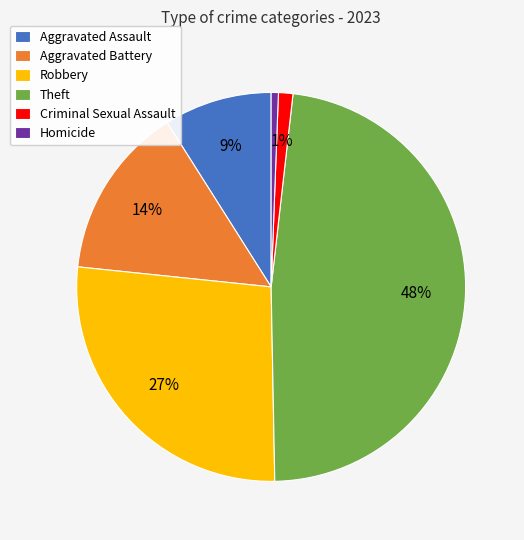

Is Criminal Sexual Assault the majority of the pie?

No